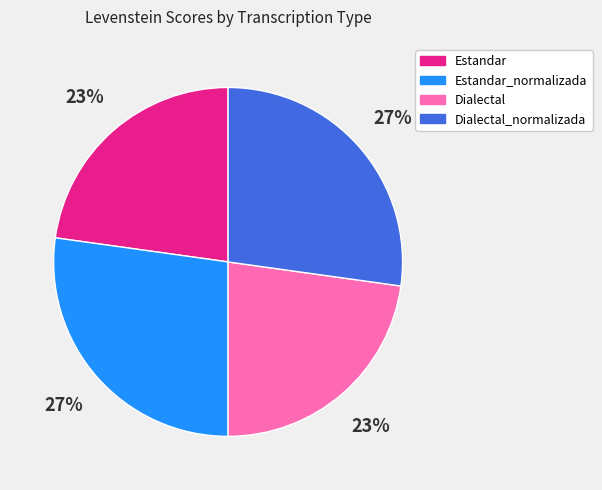

What percentage is the Dialectal slice, to the nearest percent?

23%